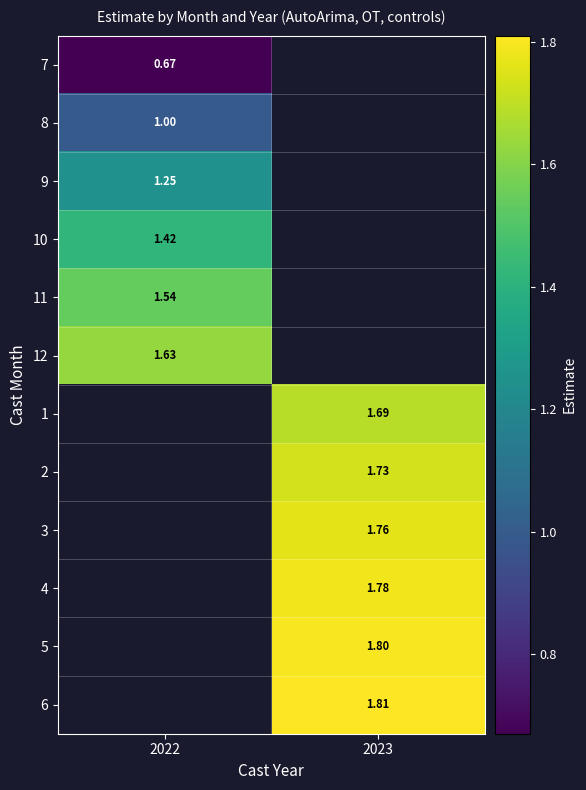

How many values in 3 are above zero?

1